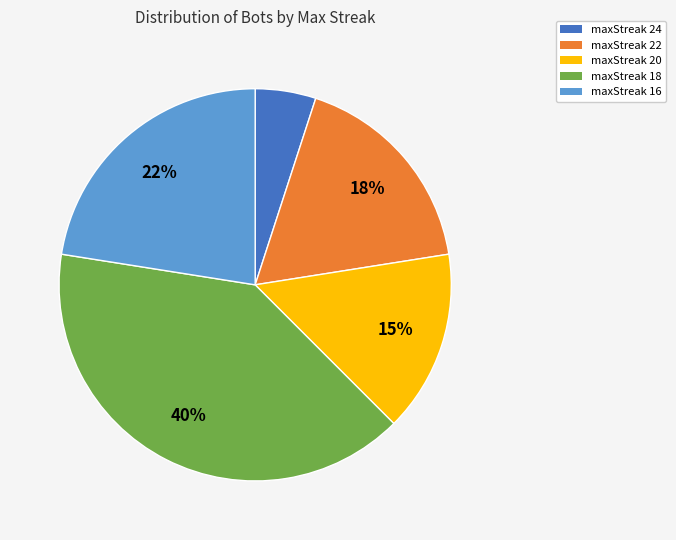

How many slices are in this pie chart?

5